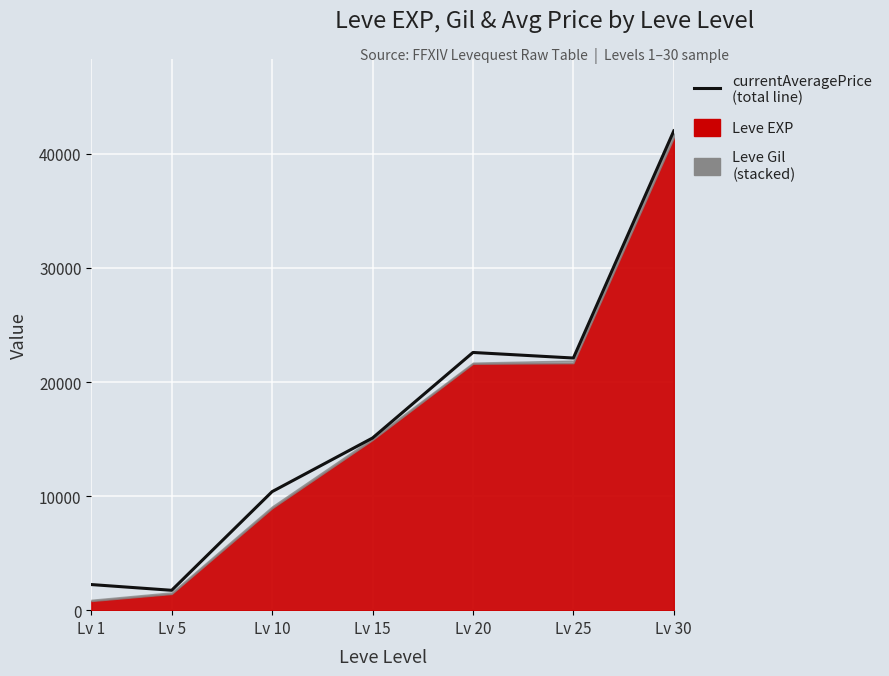

What is the sum of the values at Lv 15 and Lv 5?

16834.0